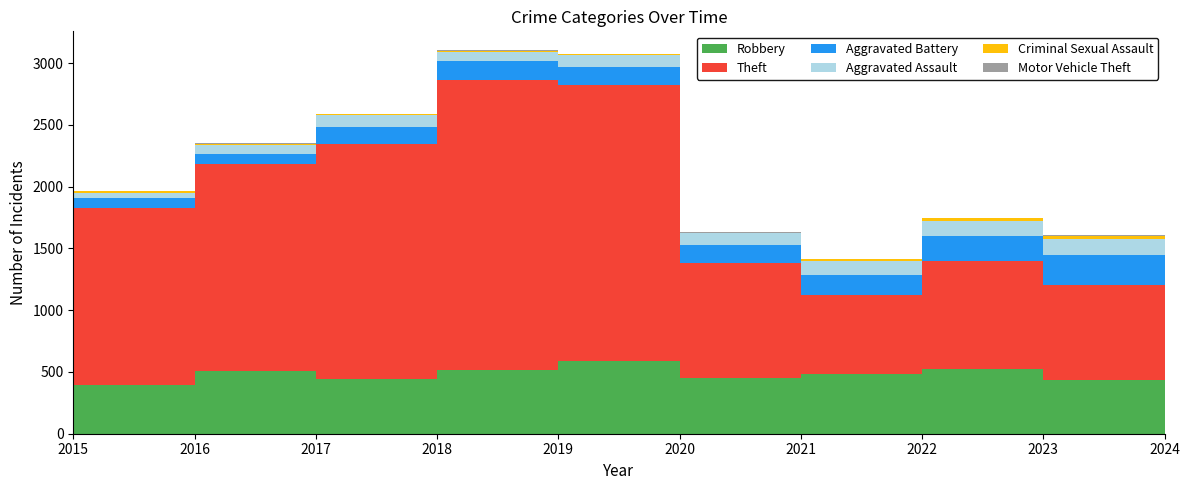

Reading left to right, transcribe all the data shown in this chart.

Robbery: 2015=395	2016=510	2017=446	2018=520	2019=591	2020=450	2021=484	2022=521	2023=439	2024=404
Theft: 2015=1429	2016=1676	2017=1896	2018=2342	2019=2230	2020=930	2021=642	2022=880	2023=766	2024=566
Aggravated Battery: 2015=82	2016=82	2017=142	2018=152	2019=148	2020=150	2021=163	2022=202	2023=244	2024=179
Aggravated Assault: 2015=46	2016=71	2017=95	2018=77	2019=98	2020=94	2021=110	2022=121	2023=130	2024=115
Criminal Sexual Assault: 2015=12	2016=8	2017=8	2018=11	2019=8	2020=3	2021=14	2022=24	2023=22	2024=19
Motor Vehicle Theft: 2015=1	2016=4	2017=2	2018=1	2019=1	2020=3	2021=2	2022=2	2023=6	2024=2